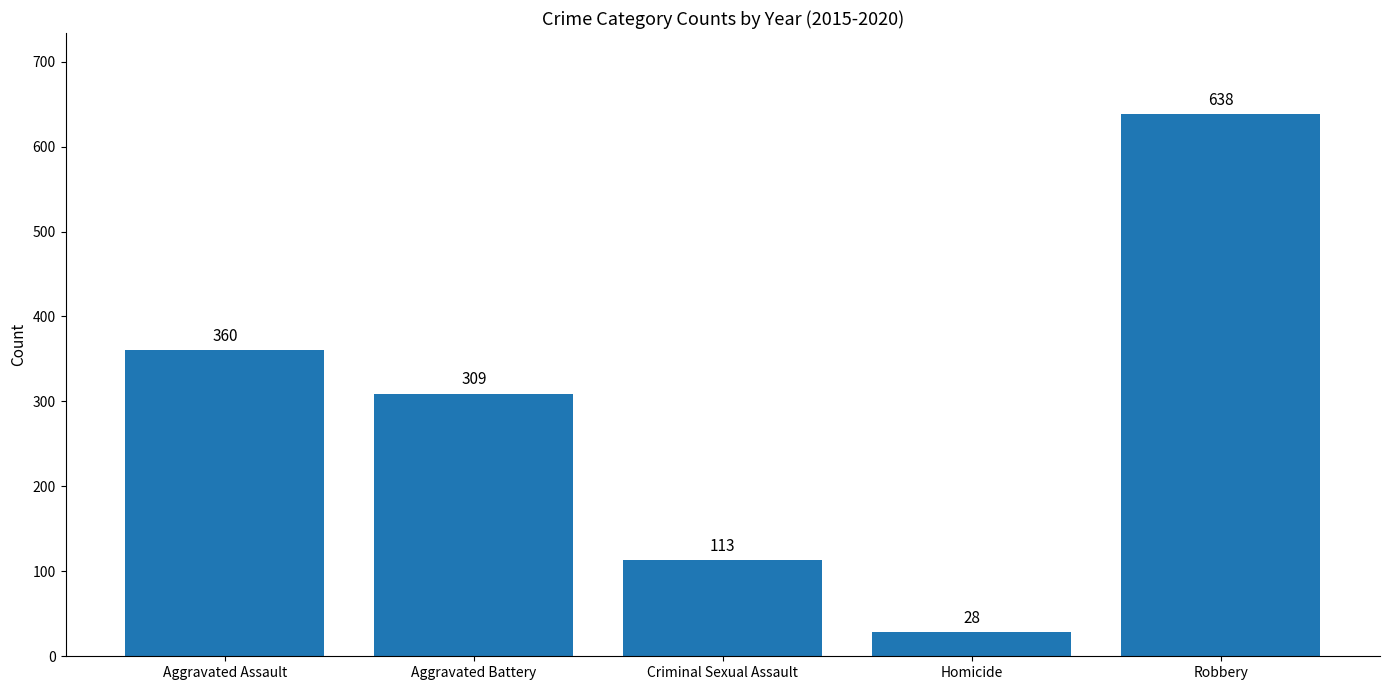

Reading left to right, extract all data points from this chart.

360	309	113	28	638